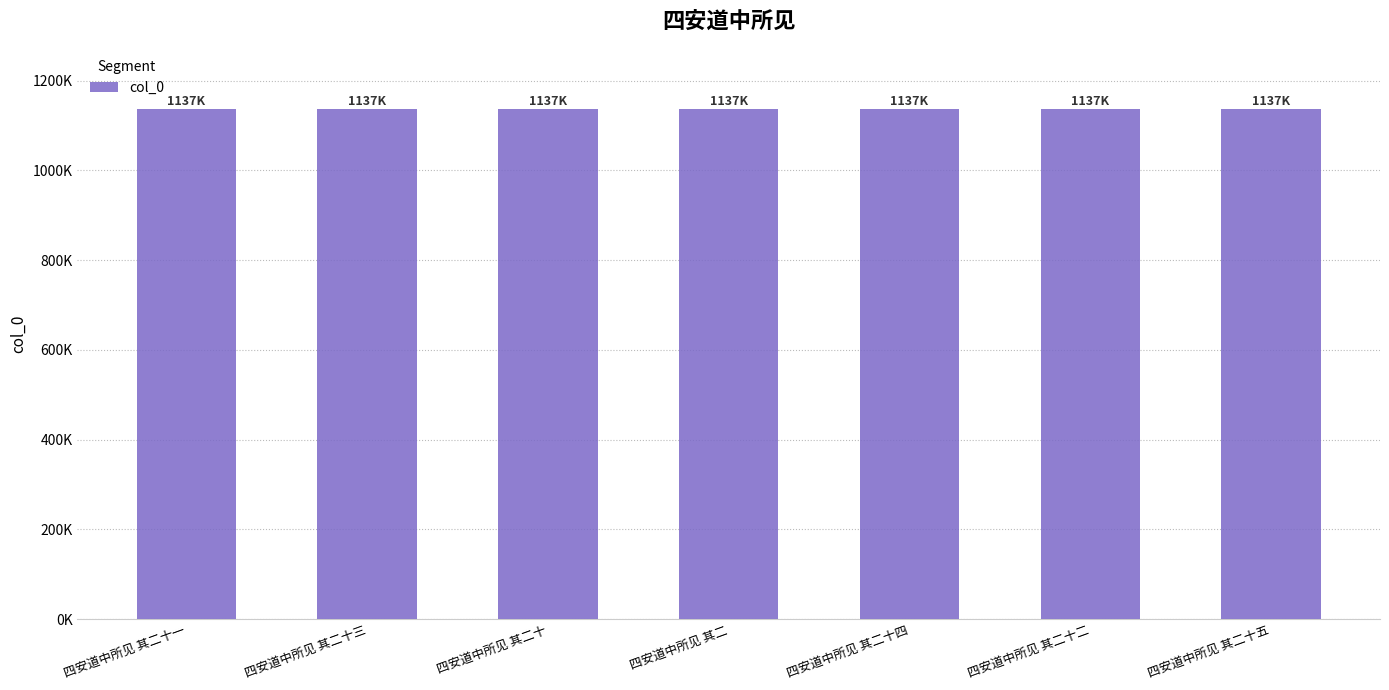

Are the bars grouped side by side (vs. stacked)?

No